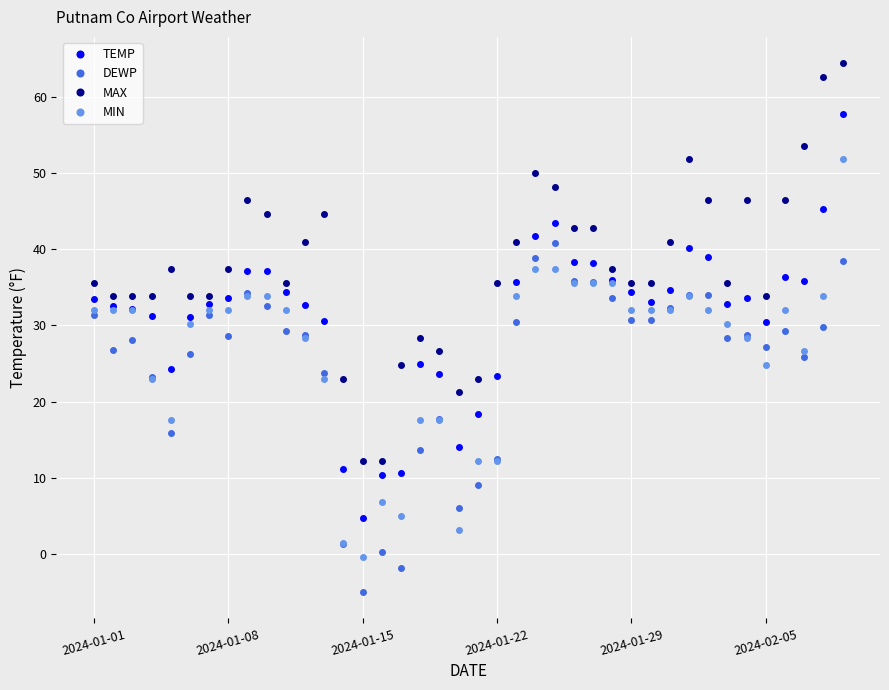

True or false: MAX and DEWP cross at least once.

False